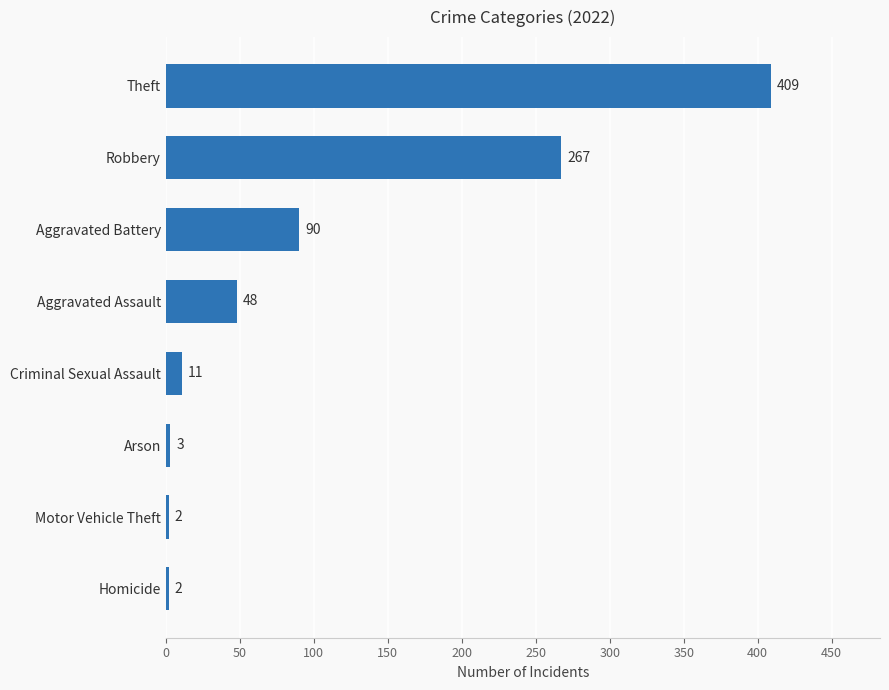

Between Aggravated Assault and Robbery, which is larger?

Robbery